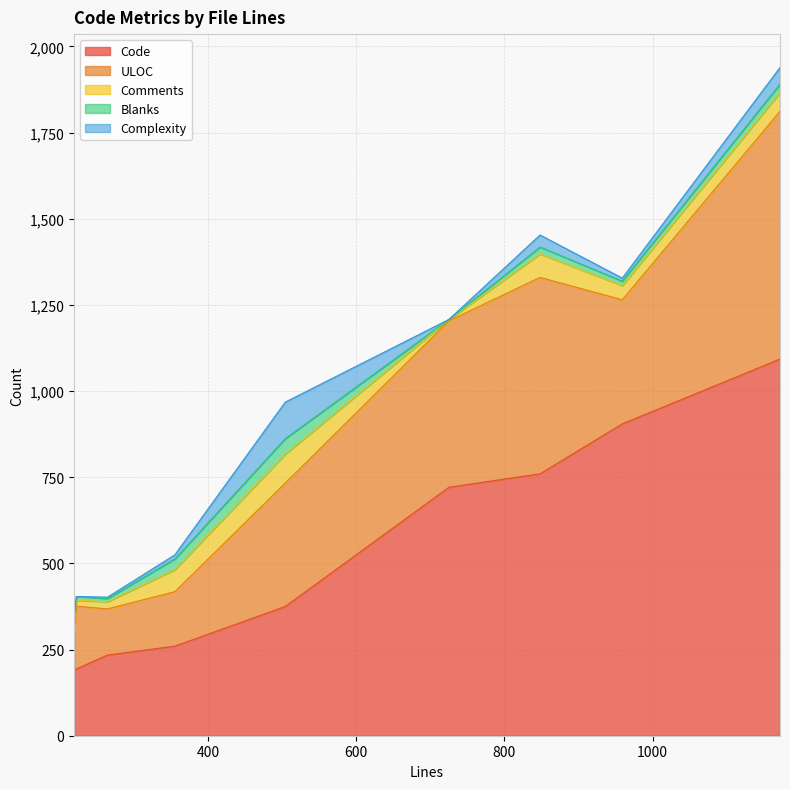

How many data points in Code are less than 375?

4